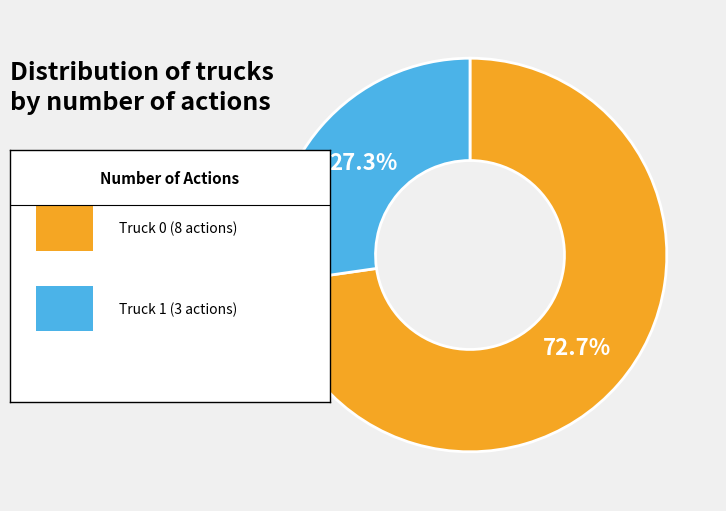

Is there any slice that represents more than half of the pie?

Yes